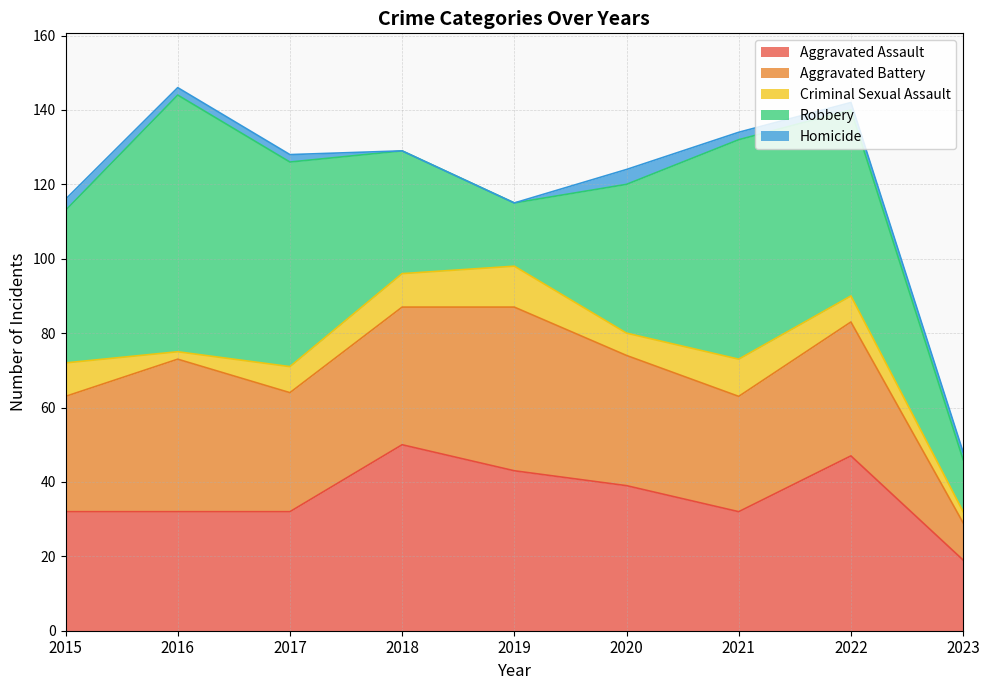

At which label is Robbery closest to 41?

2015